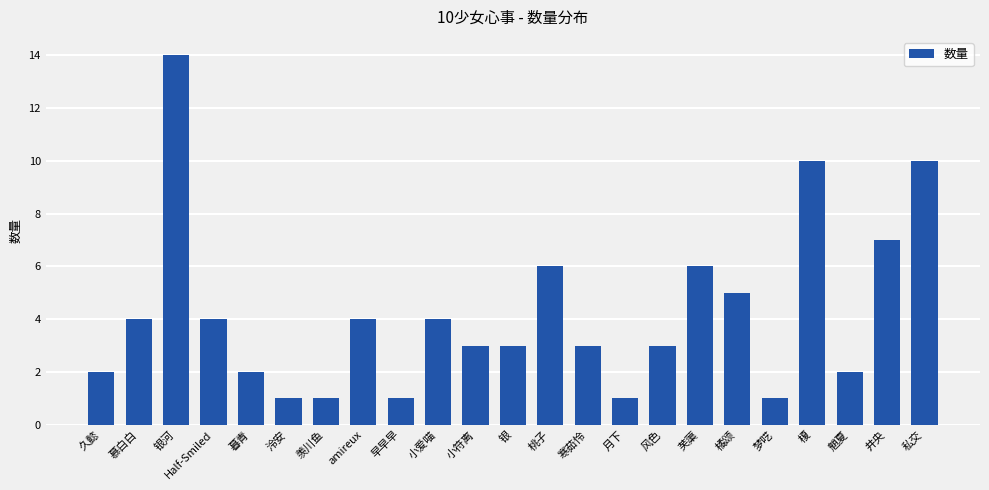

Between 慕白白 and 久懿, which is larger?

慕白白